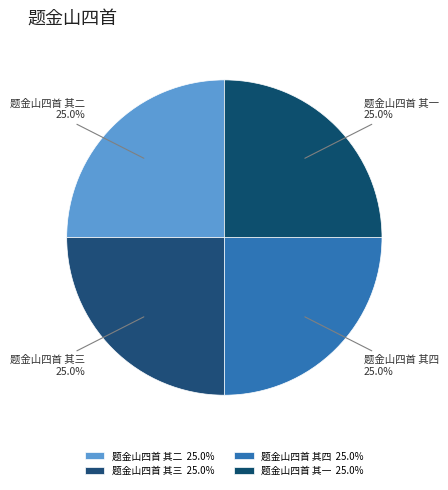

What percentage is the 题金山四首 其四 slice, to the nearest percent?

25%